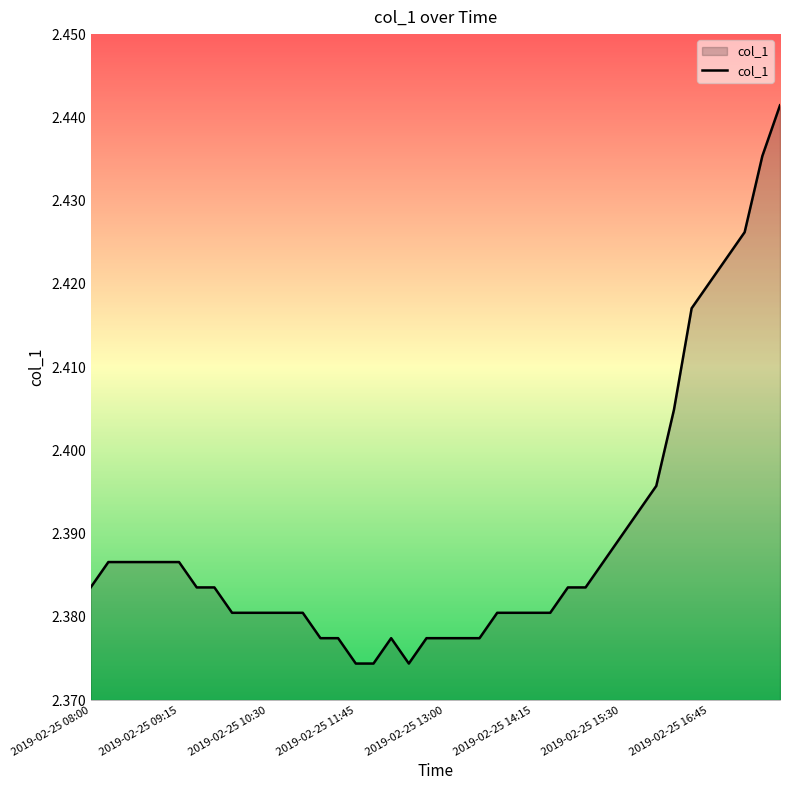

The value at 2019-02-25 13:00 is 3.1. True or false?

False